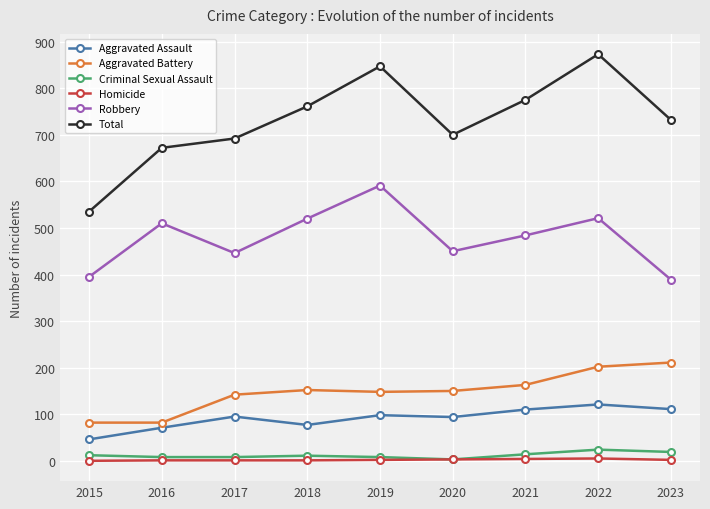

Does the chart have visible grid lines?

Yes